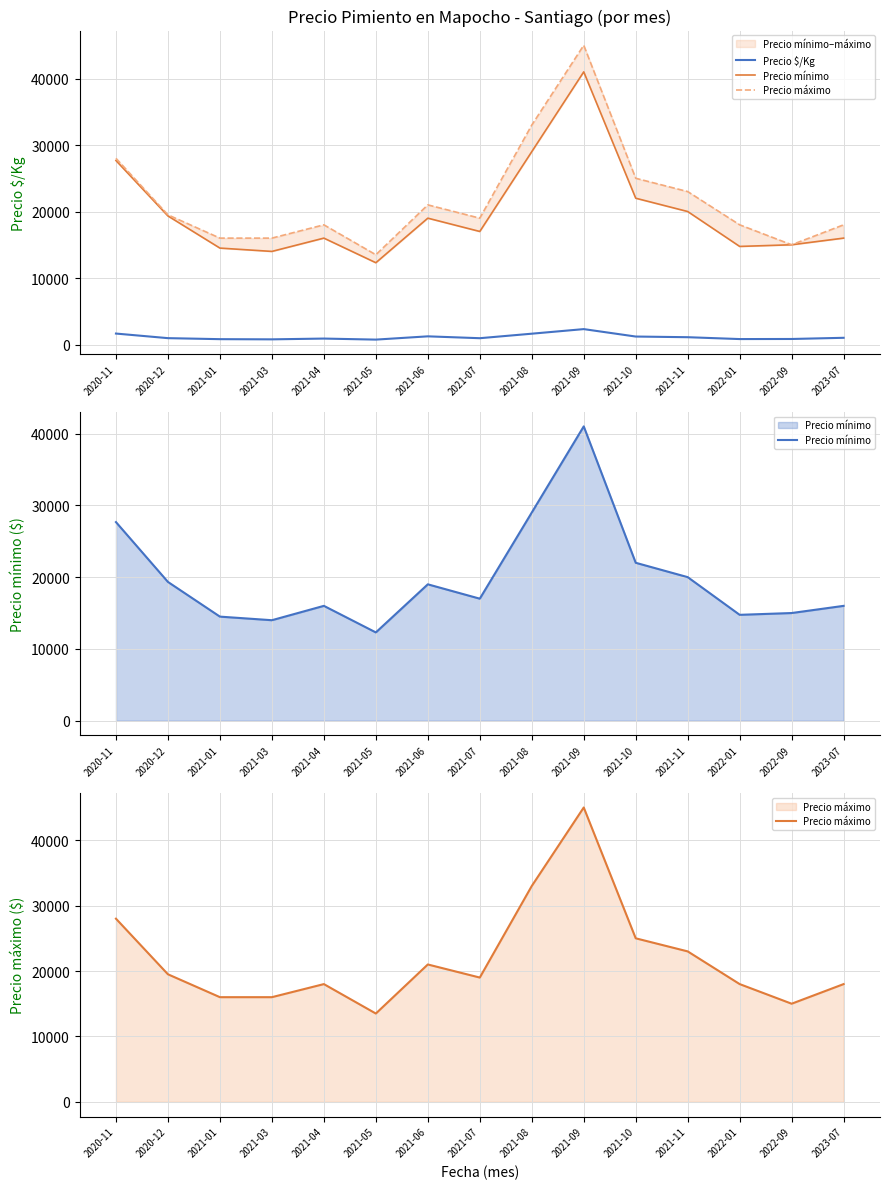

What is the label of the 11th point from the left?

2021-10